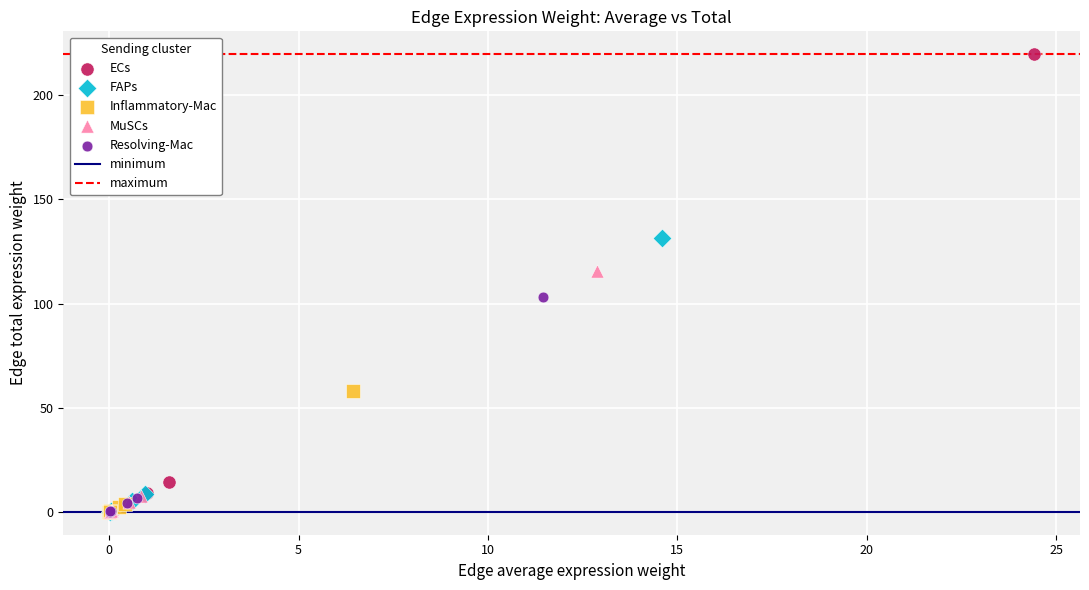

Which series has the largest Y range (max minus min)?

ECs